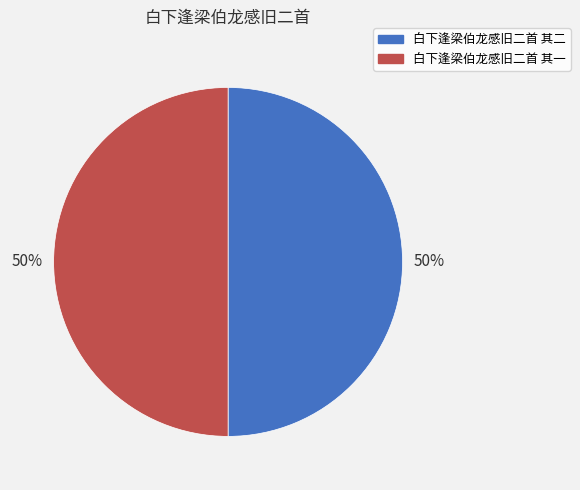

Combined, do 白下逢梁伯龙感旧二首 其二 and 白下逢梁伯龙感旧二首 其一 account for over 50%?

Yes